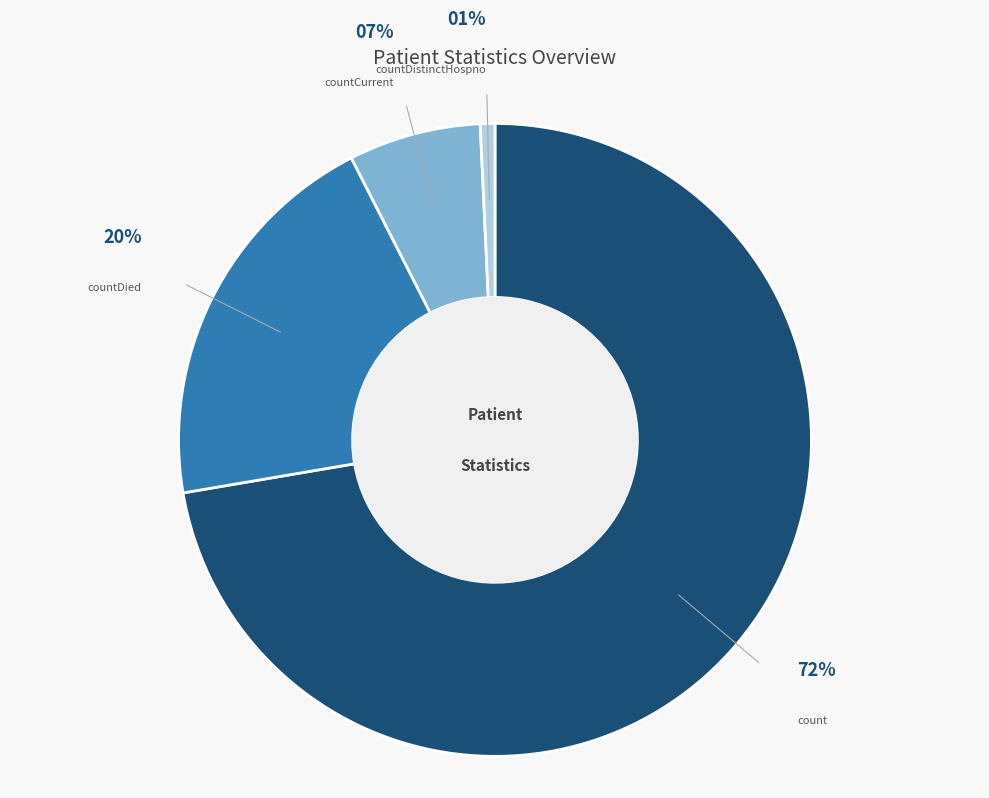

Is there a majority slice in this chart?

Yes